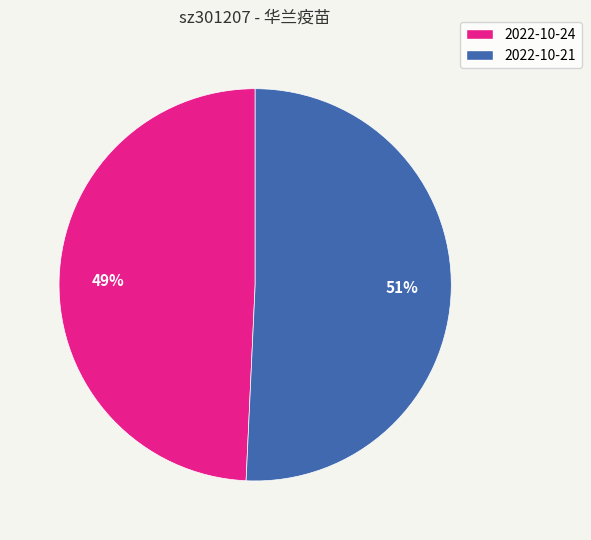

To the nearest percent, what is the average slice percentage?

50%